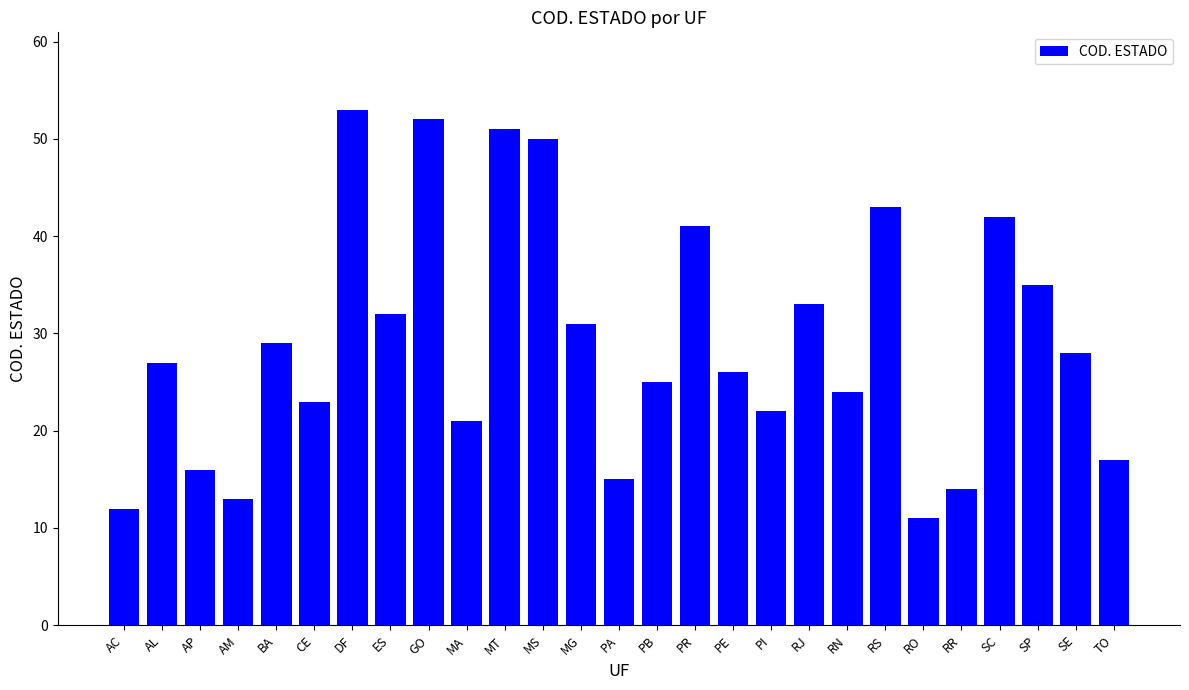

How many categories are shown in the chart?

27